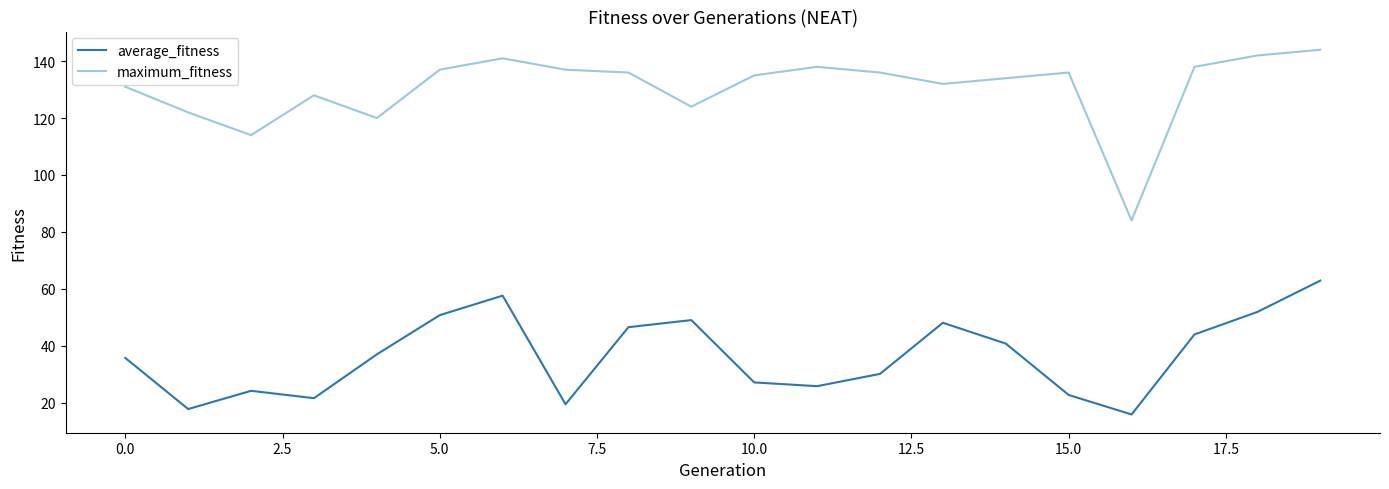

Which series has the widest spread of values?

maximum_fitness